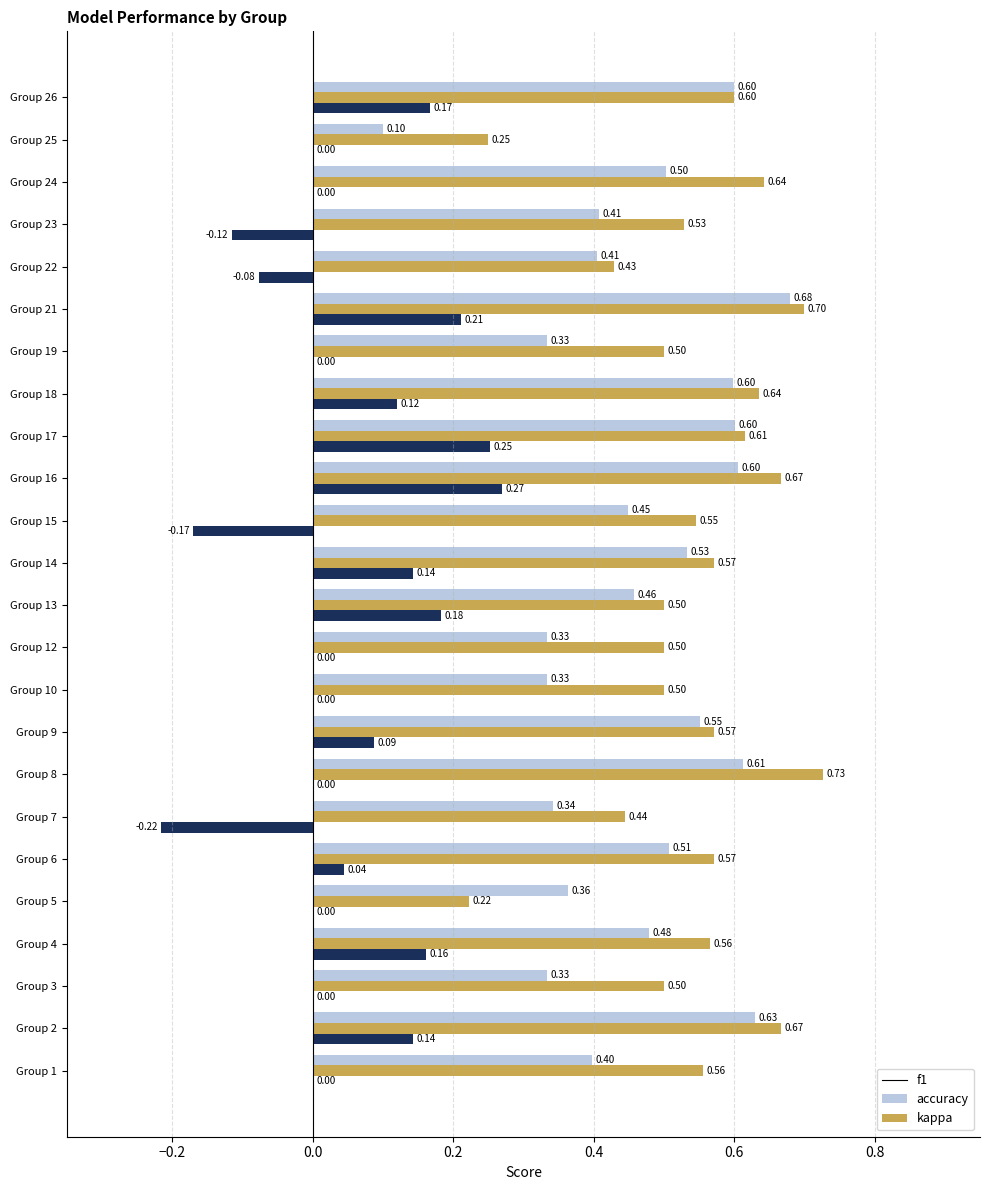

At which category is the sum across all series the highest?

Group 21